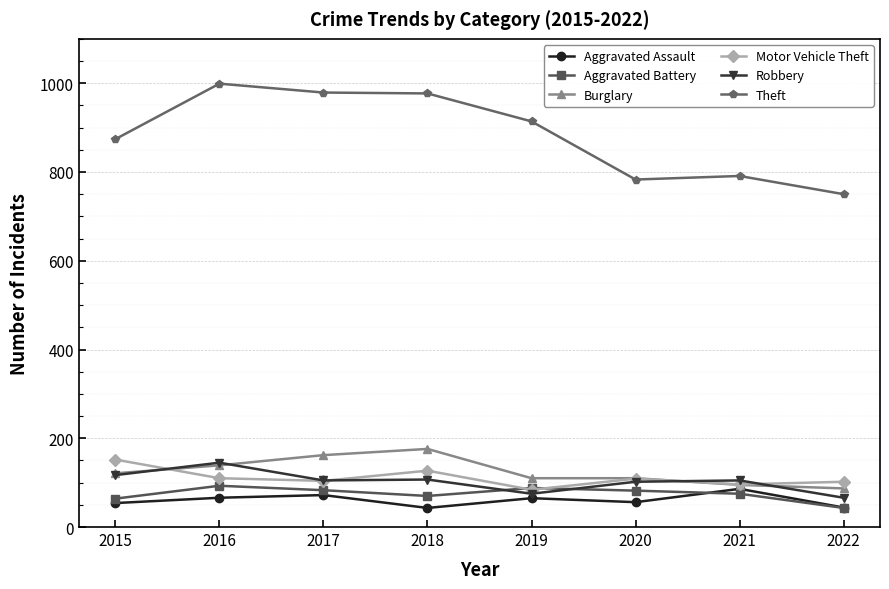

True or false: Theft has more than 0 interior local peaks.

True